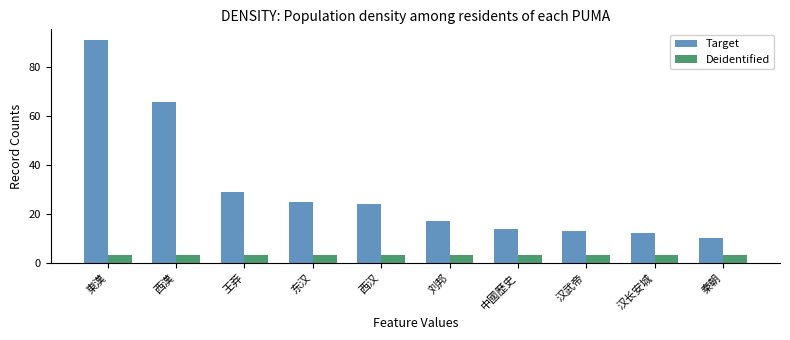

Is it true that Deidentified equals 3 at 汉武帝?

True